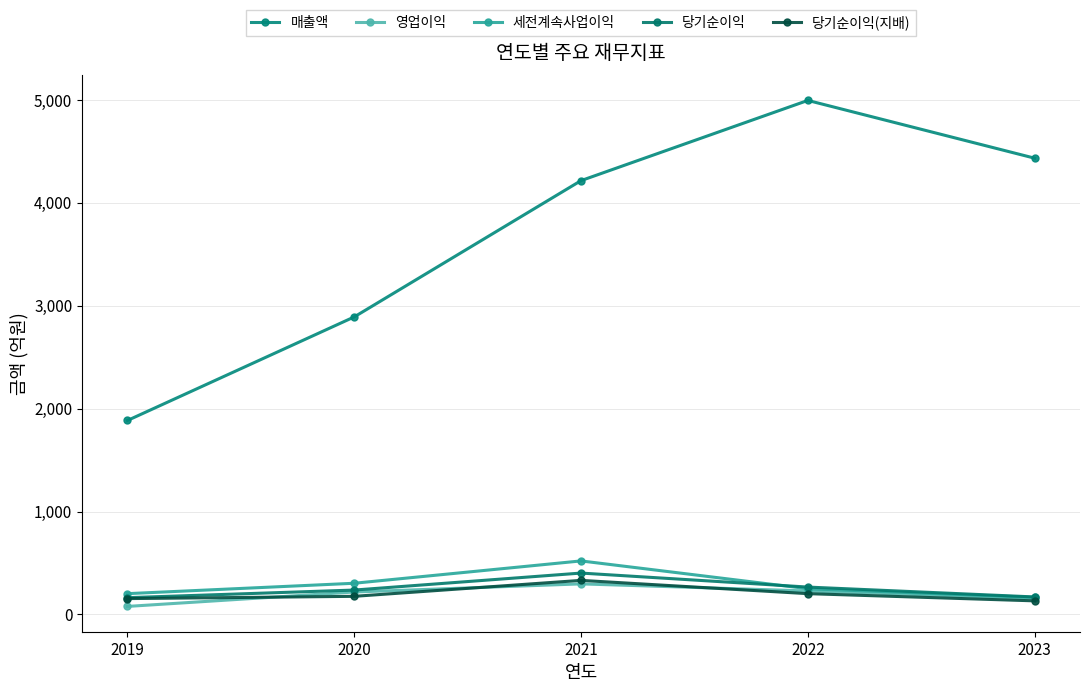

What is the average value of the 영업이익 series?

195